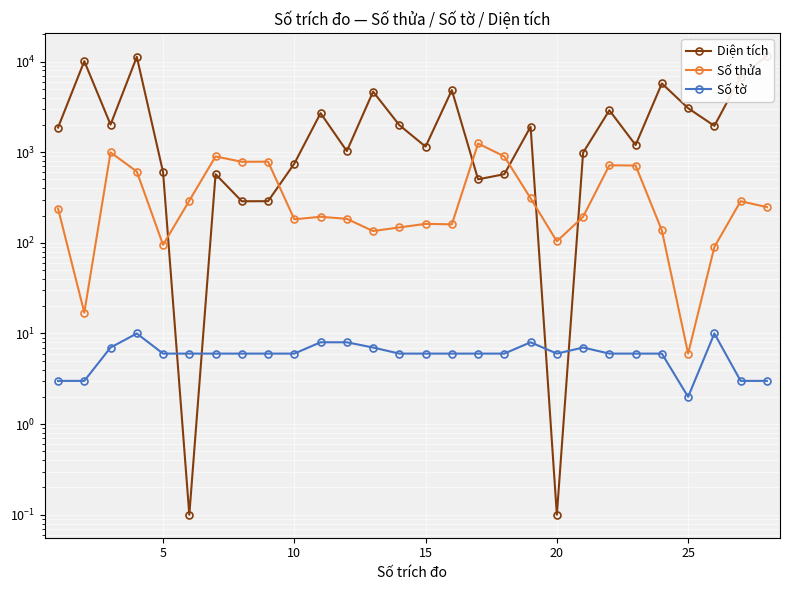

Reading right to left, list all the values displayed in this chart.

Diện tích: 11552.0	6788.3	1953.2	3060.1	5735.3	1199.9	2901.3	988.8	0.1	1911.5	572.0	502.0	4844.2	1151.9	1990.1	4660.5	1028.5	2696.2	749.2	288.1	287.6	572.0	0.1	603.9	11268.8	2015.4	10098.7	1872.2
Số thửa: 248.0	288.0	90.0	6.0	137.0	713.0	717.0	194.0	104.0	310.0	898.0	1248.0	160.0	162.0	148.0	135.0	184.0	194.0	182.0	786.0	784.0	898.0	292.0	95.0	612.0	996.0	17.0	239.0
Số tờ: 3.0	3.0	10.0	2.0	6.0	6.0	6.0	7.0	6.0	8.0	6.0	6.0	6.0	6.0	6.0	7.0	8.0	8.0	6.0	6.0	6.0	6.0	6.0	6.0	10.0	7.0	3.0	3.0